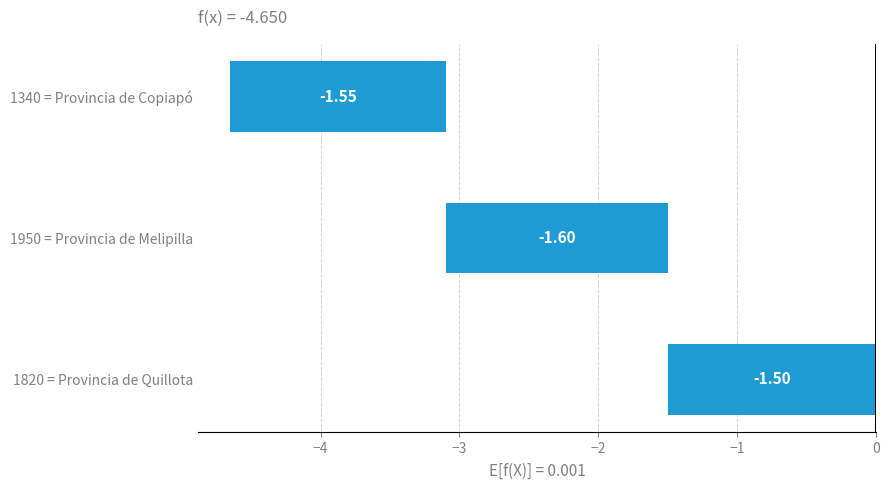

True or false: the data shows -0.8 at 1950 = Provincia de Melipilla.

False